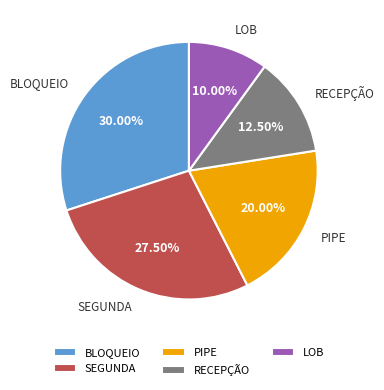

Do RECEPÇÃO and LOB together represent more than half of the pie?

No